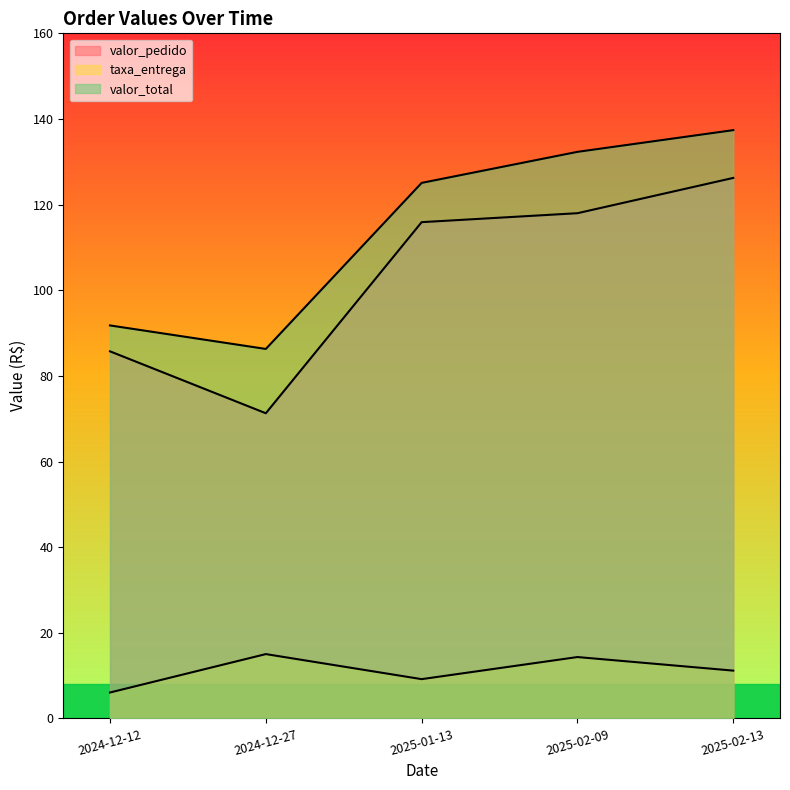

List the series in order of their peak value, lowest first.

taxa_entrega, valor_pedido, valor_total